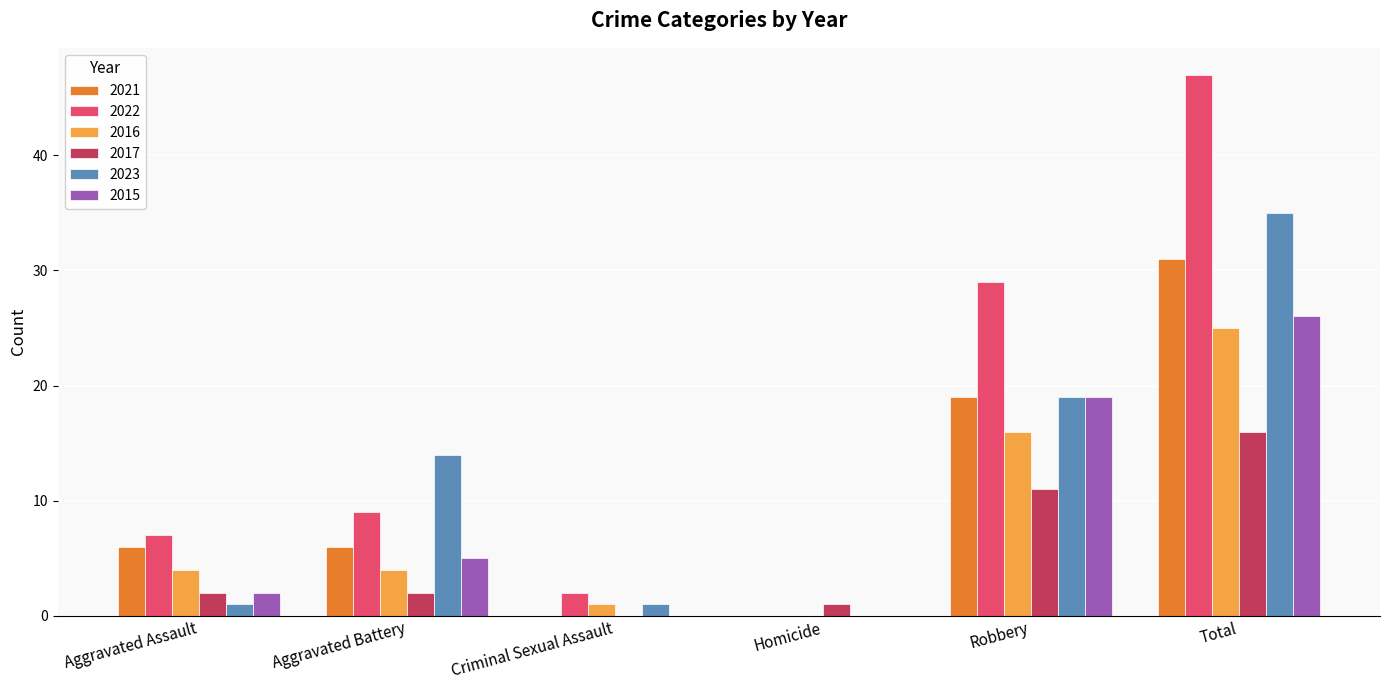

At which label is 2017 closest to 8?

Robbery